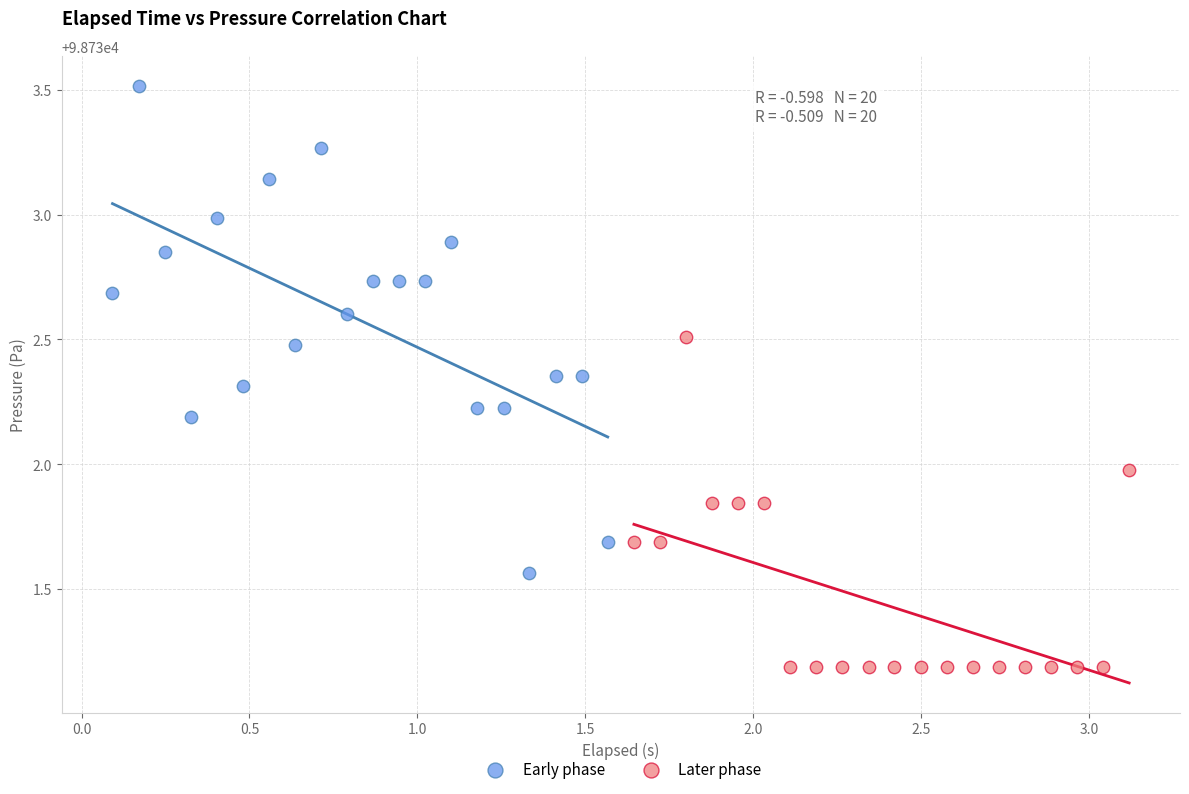

What are all the series names shown in the legend?

Early phase, Later phase